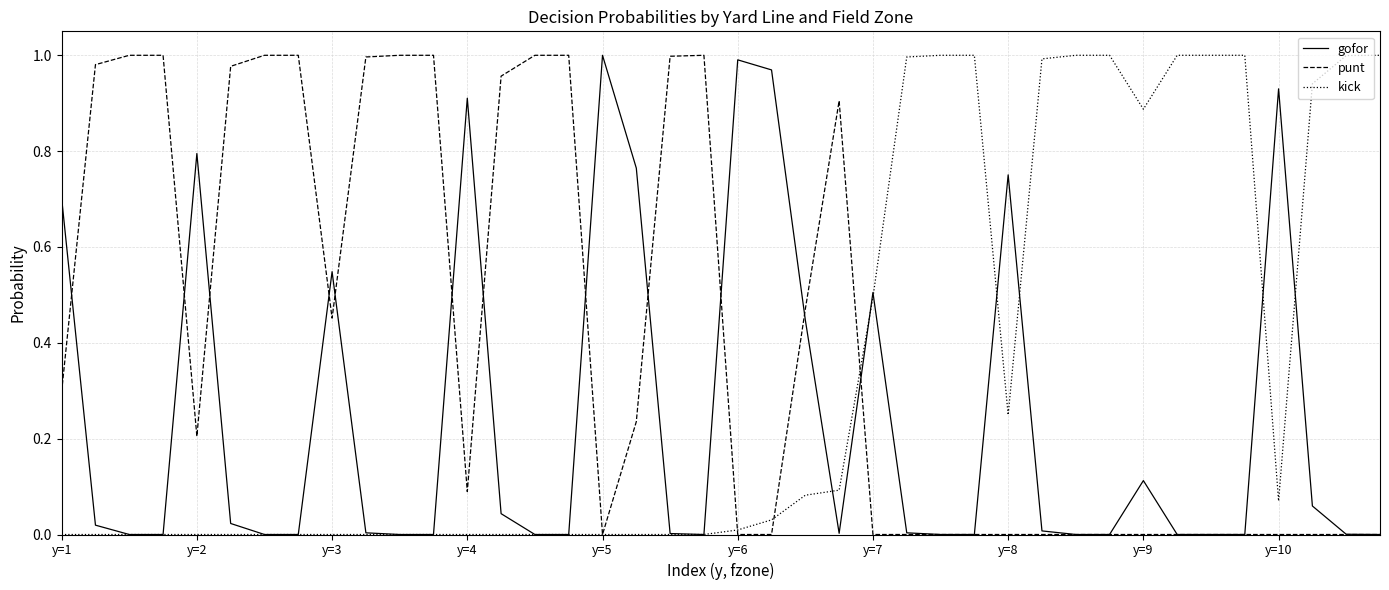

Which series has the largest total across all categories?

punt